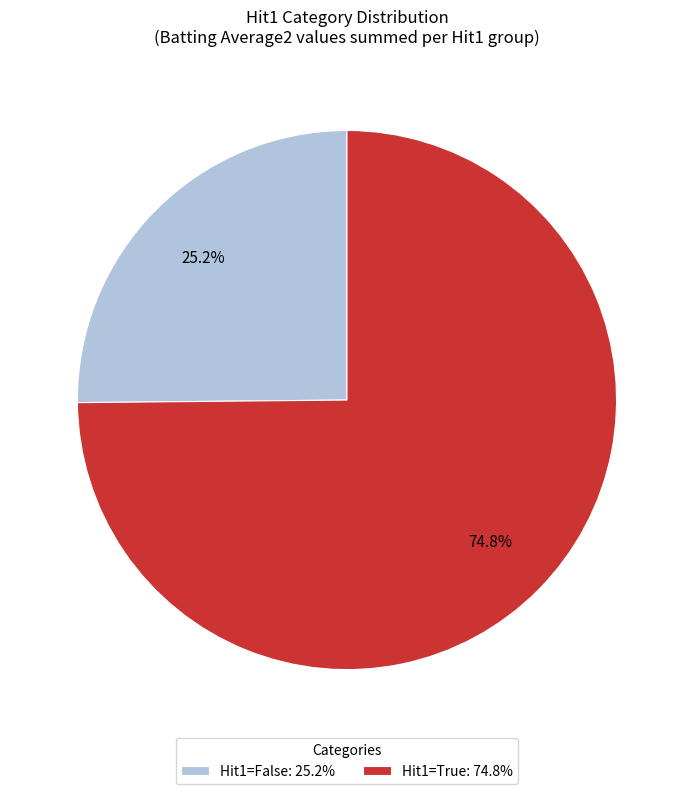

What is the smallest slice in the pie chart?

Hit1=False: 25.2%